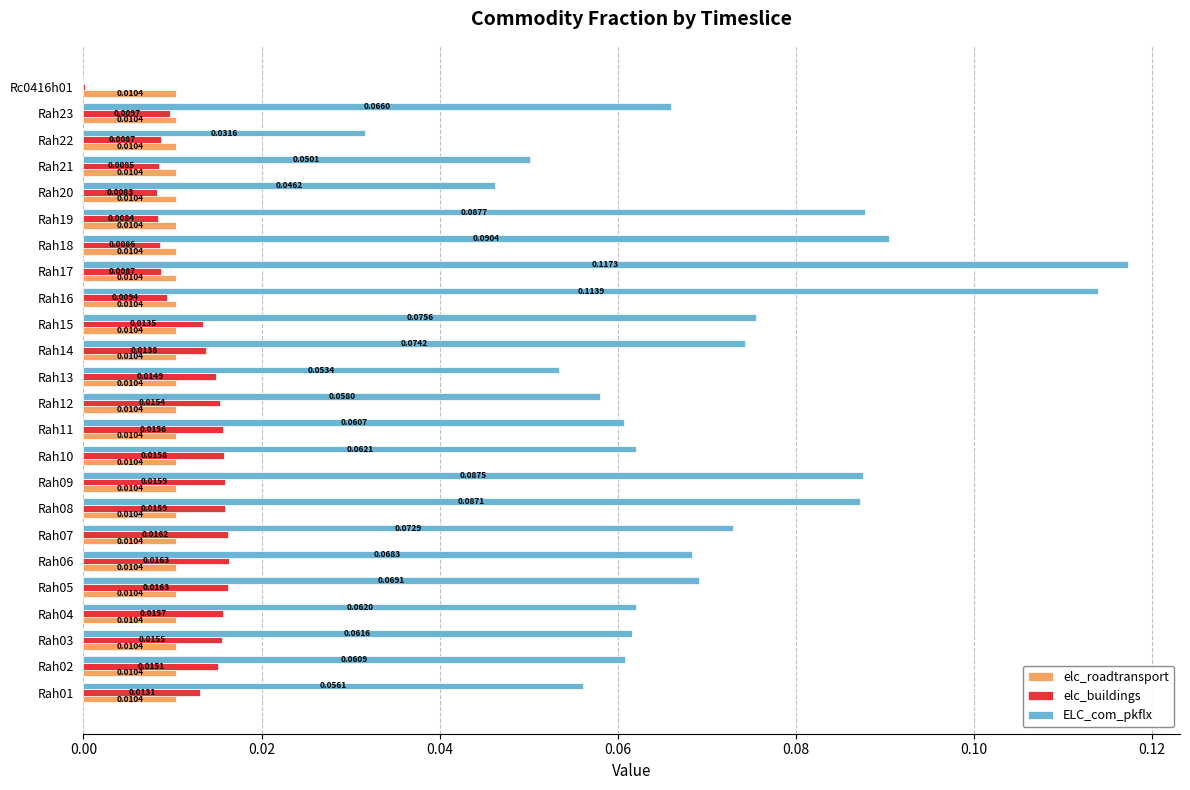

What is the sum of all elc_buildings values?

0.3